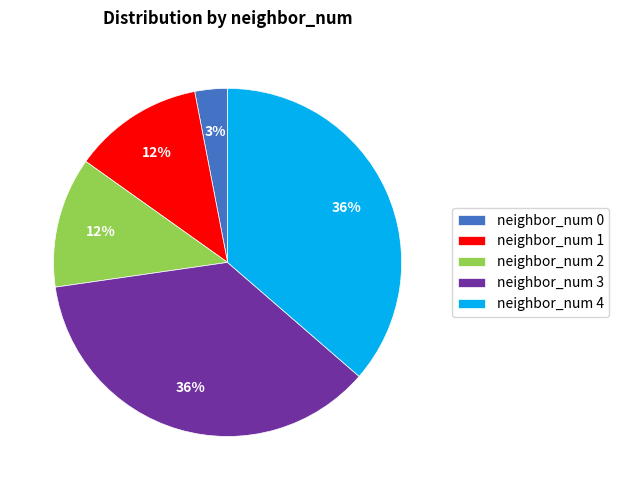

Is there a majority slice in this chart?

No